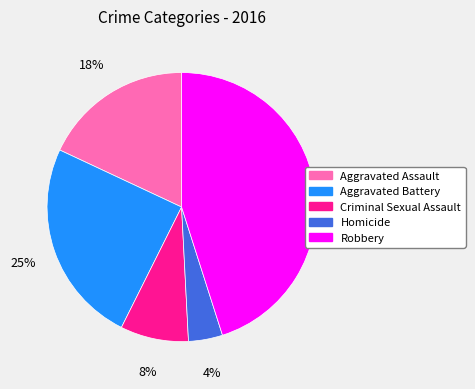

Which has a higher value, Aggravated Assault or Criminal Sexual Assault?

Aggravated Assault